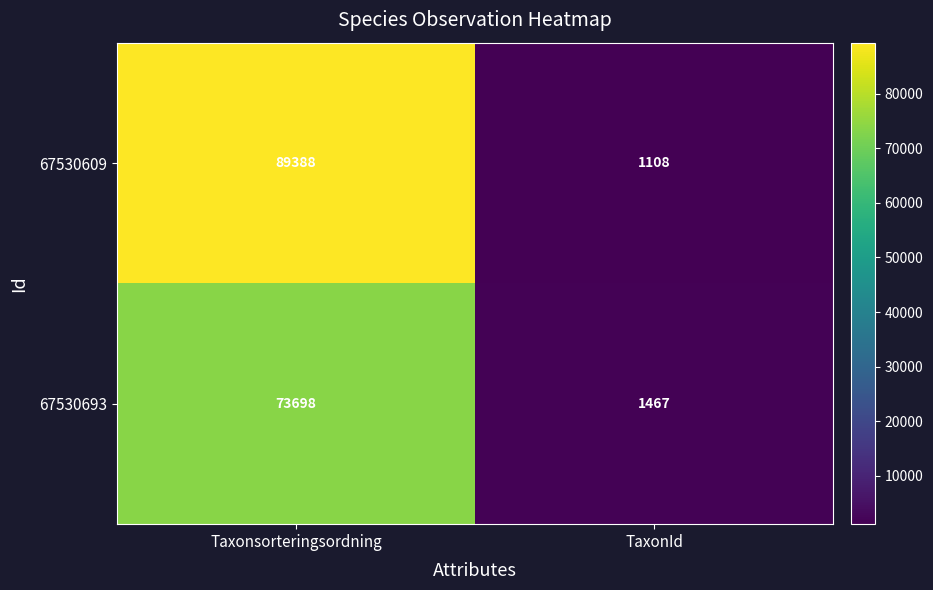

What is the difference between the maximum and minimum values in the 67530609 series?

88280